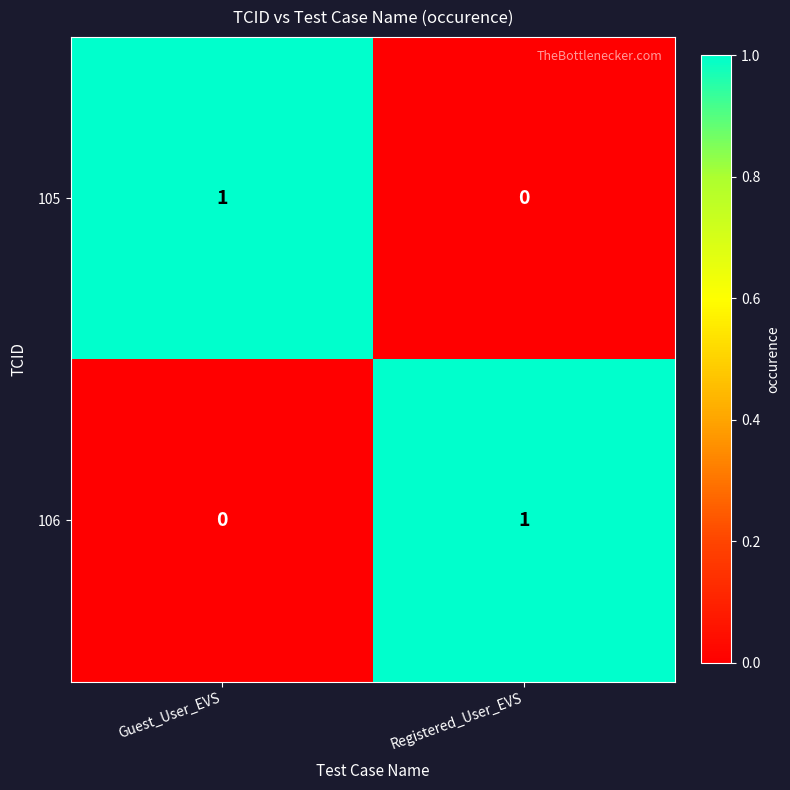

At Registered_User_EVS, list the series in order from largest to smallest.

106, 105